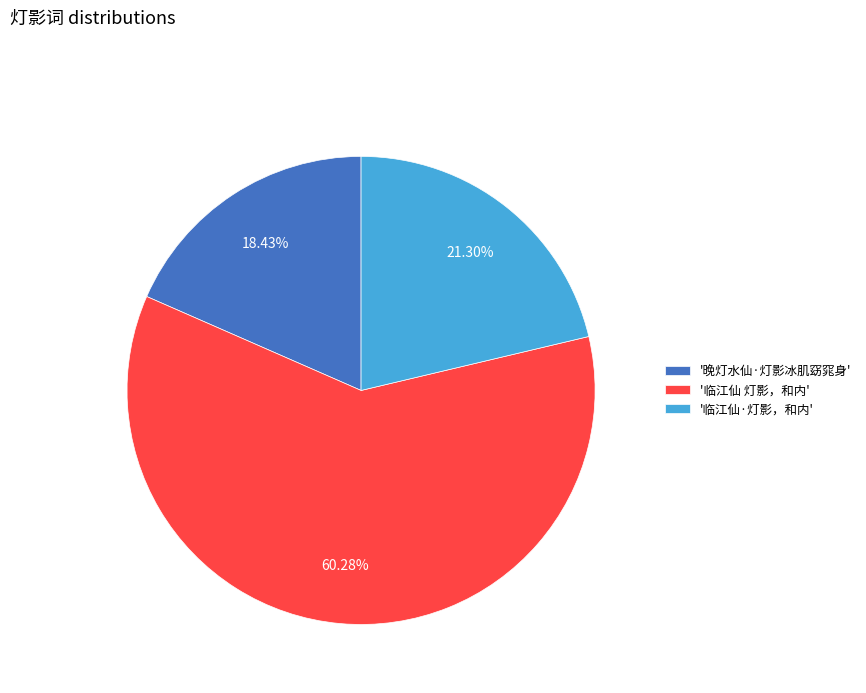

Is '临江仙 灯影，和内' the majority of the pie?

Yes